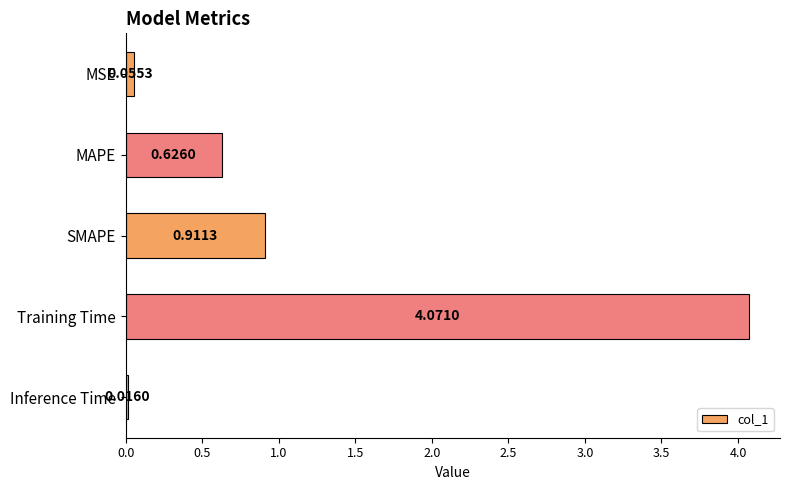

What is the change in value from SMAPE to Training Time?

+3.2